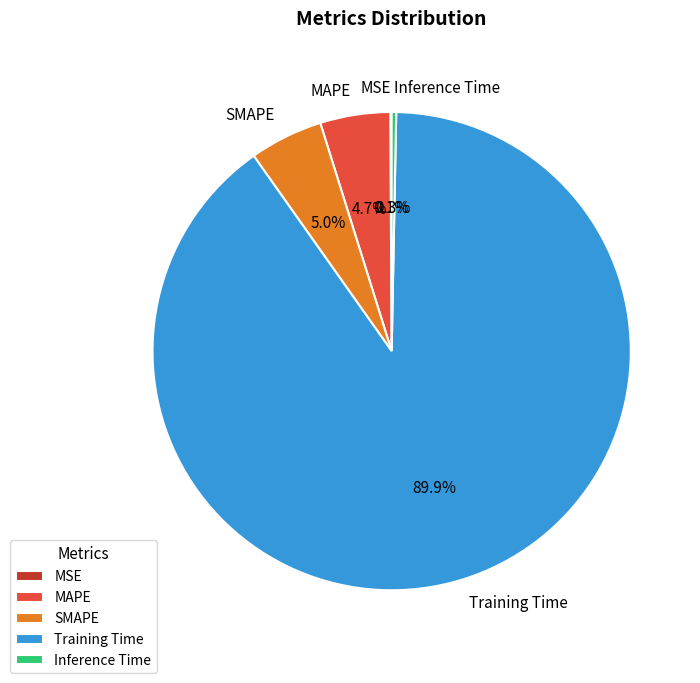

Do MAPE and SMAPE together represent more than half of the pie?

No